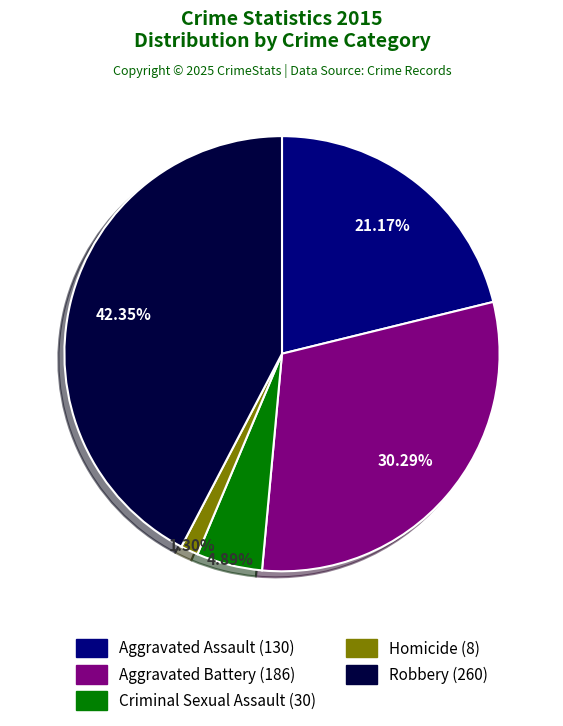

Combined, what portion of the pie is Homicide and Robbery?

43.6%